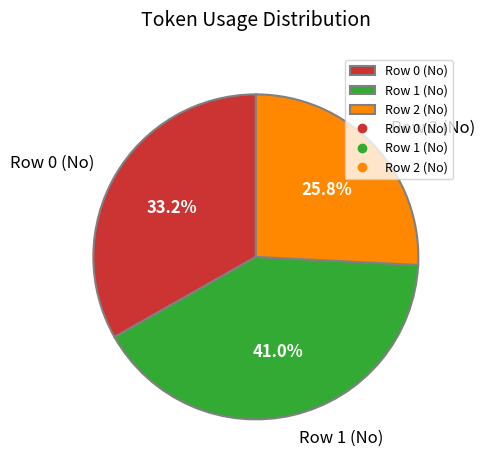

Which has a higher value, Row 2 (No) or Row 0 (No)?

Row 0 (No)